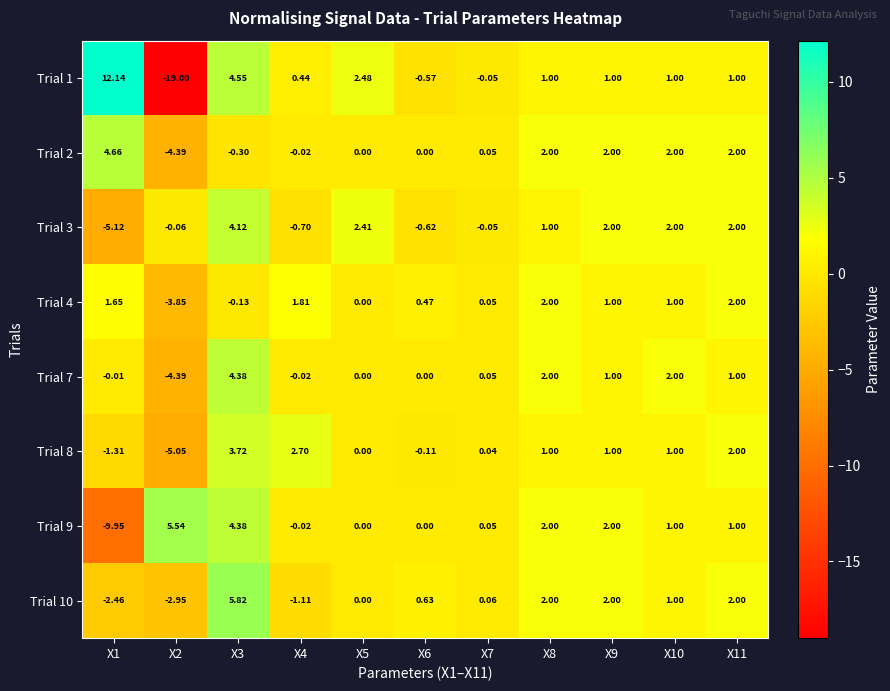

Rank the series by their maximum value, from lowest to highest.

Trial 4, Trial 8, Trial 3, Trial 7, Trial 2, Trial 9, Trial 10, Trial 1